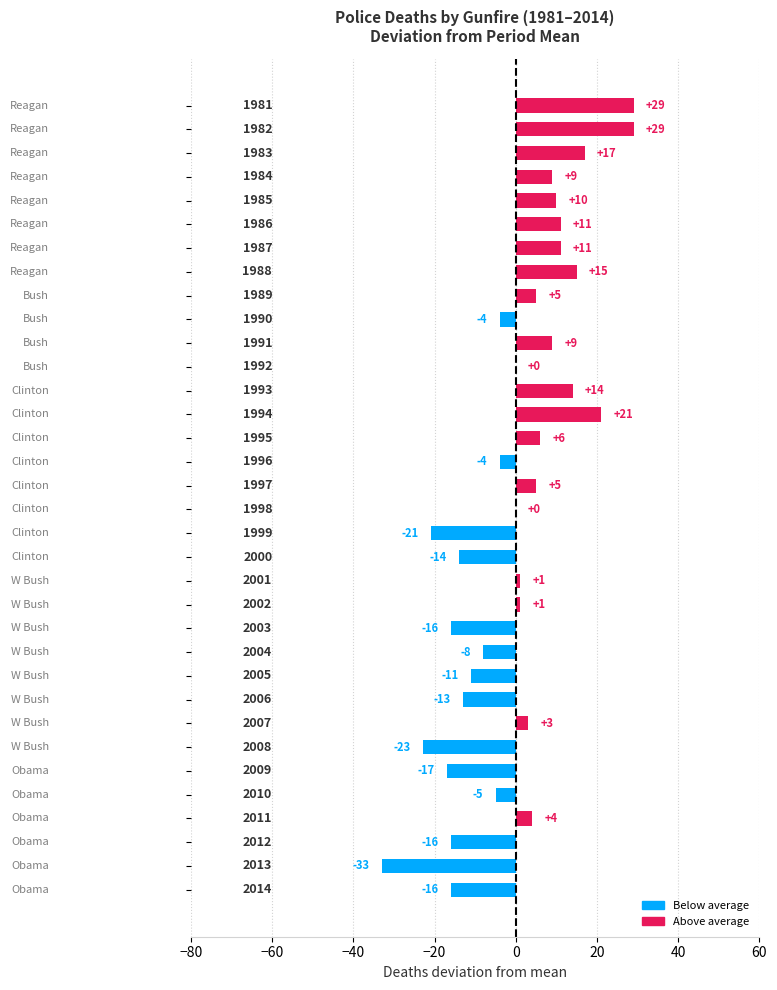

What is the maximum value shown in the chart?

29.0